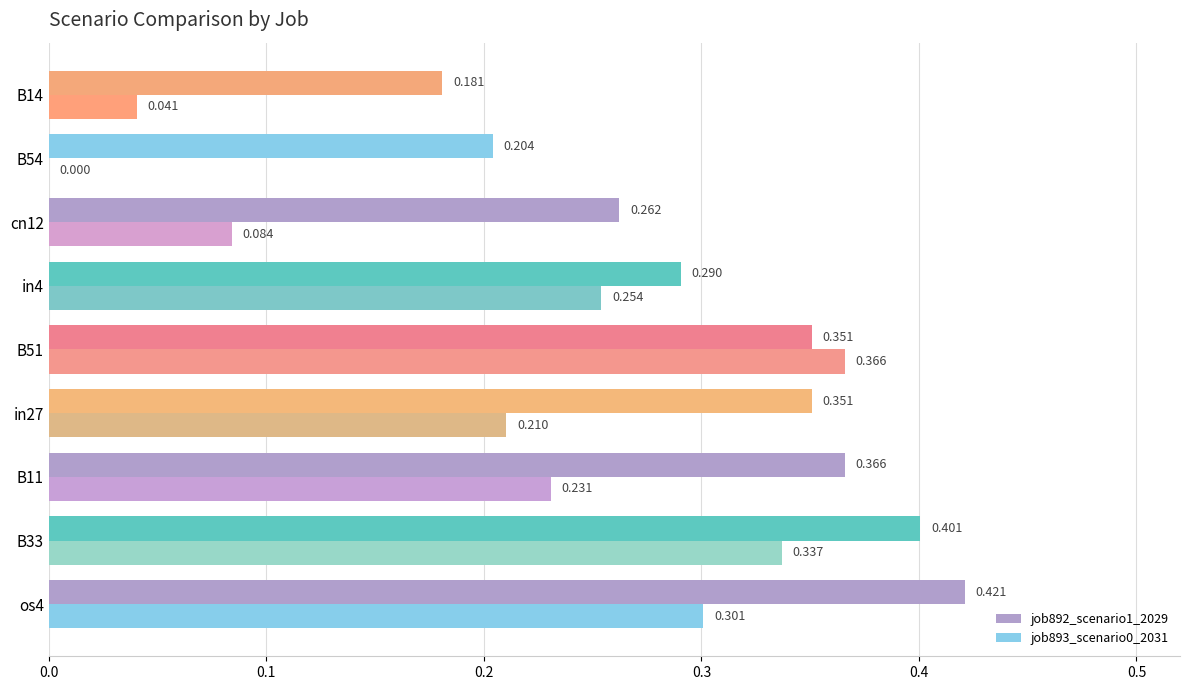

How many data points does each series have?

9